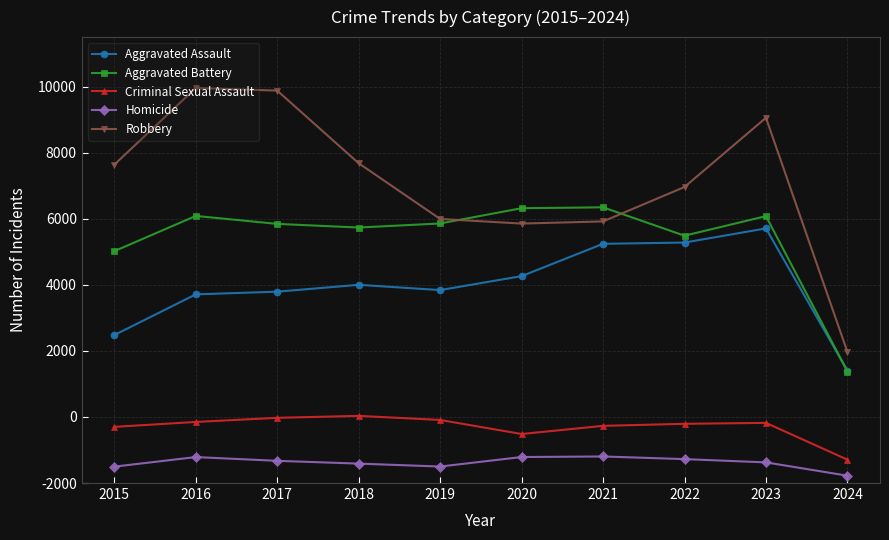

What is the difference between the second highest and second lowest values in the Aggravated Assault series?

2800